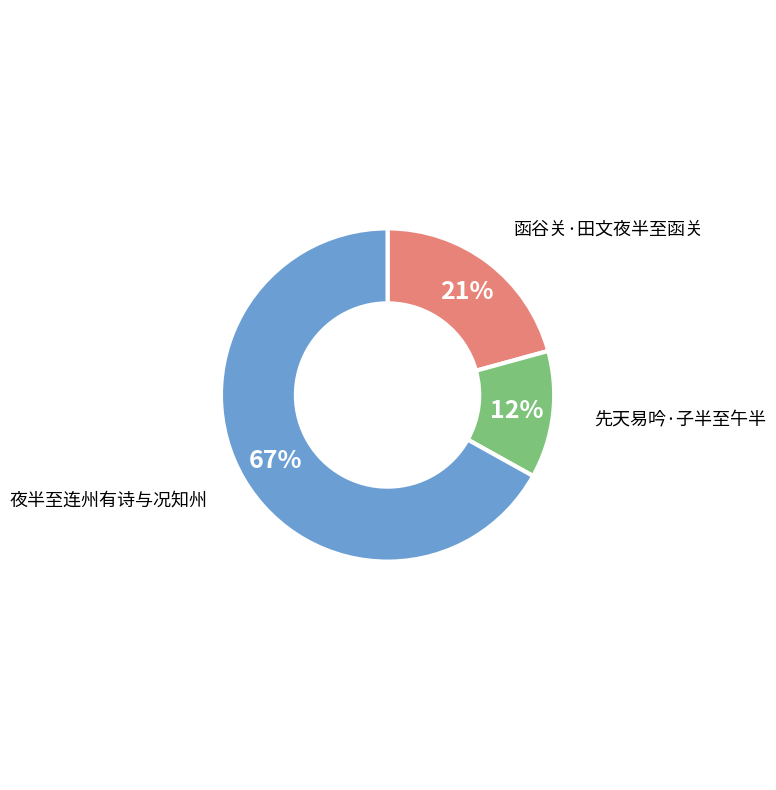

Which has a higher value, 夜半至连州有诗与况知州 or 函谷关·田文夜半至函关?

夜半至连州有诗与况知州